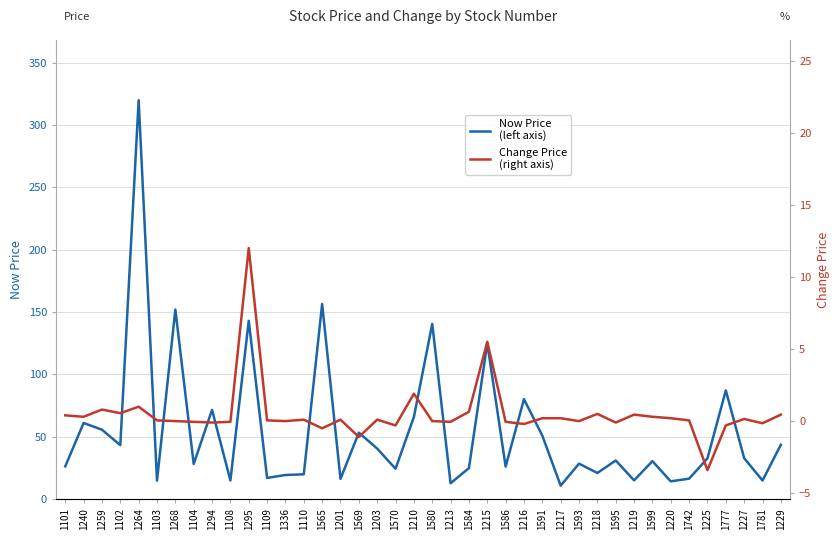

True or false: Change Price (right axis) has more than 0 interior local peaks.

True